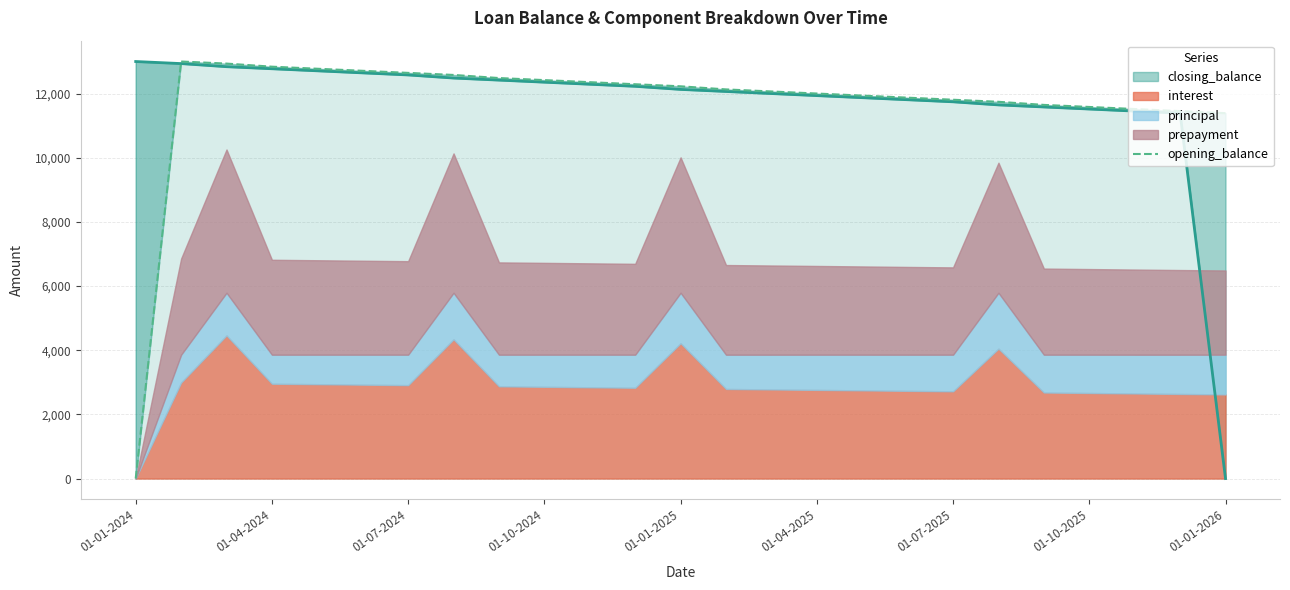

What is the value of the 15th point from the left?

12066.2